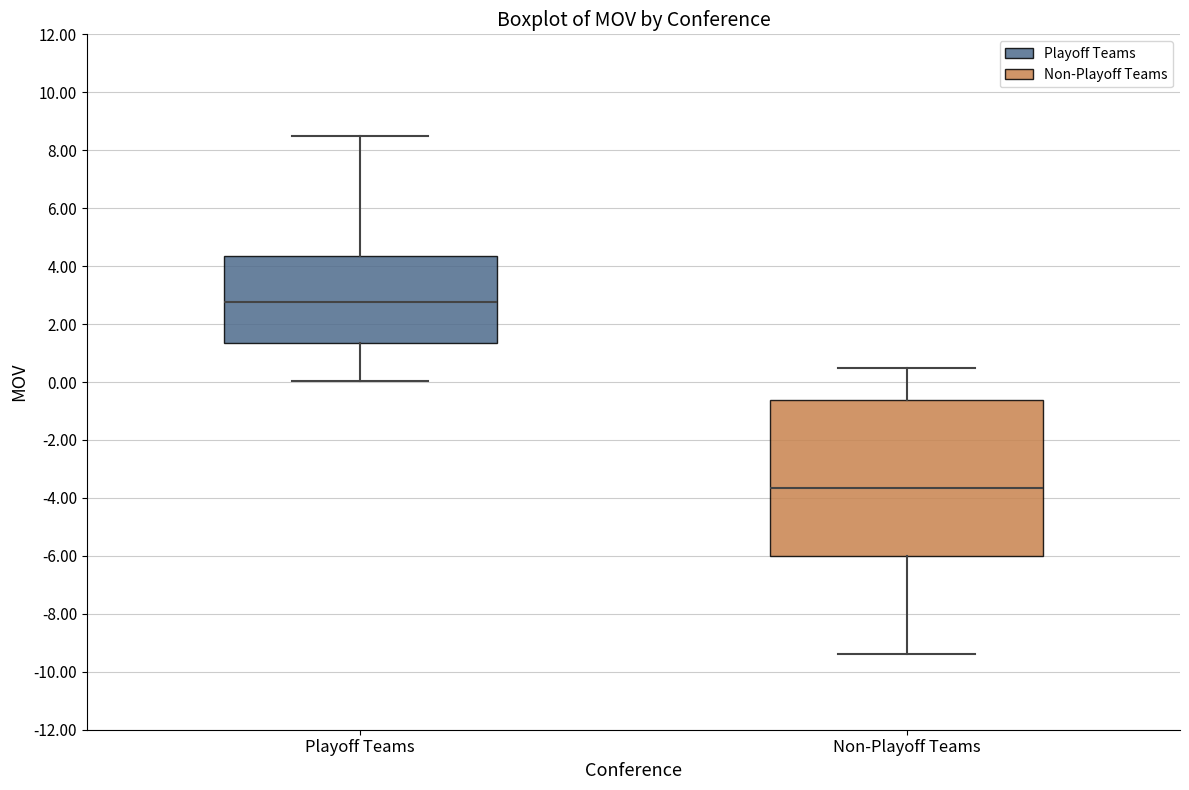

Reading left to right, transcribe this box plot: for each box, give where its median line is, the range the box spans, and where its two whiskers end, as read against the y-axis. The values are not printed on the chart, so give them approximately, as read against the axis.

Playoff Teams: median 2.8, box 1.4 to 4.4, whiskers 0.0 to 8.4
Non-Playoff Teams: median -3.6, box -6.0 to -0.6, whiskers -9.4 to 0.4